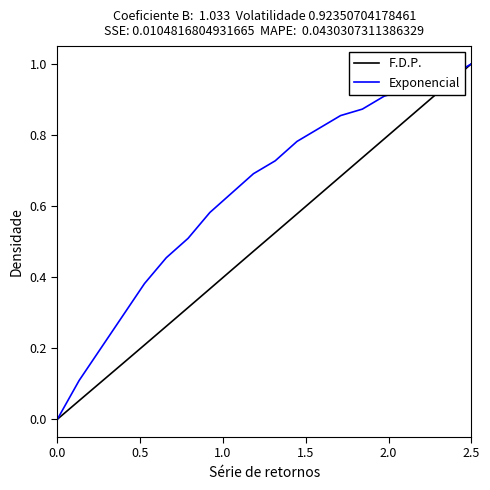

List the series in order of their overall mean, highest first.

Exponencial, F.D.P.